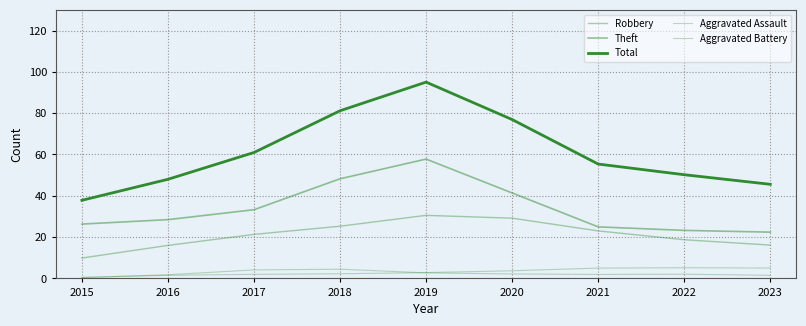

What is the value of the Robbery point at the 8th from the left?

18.7